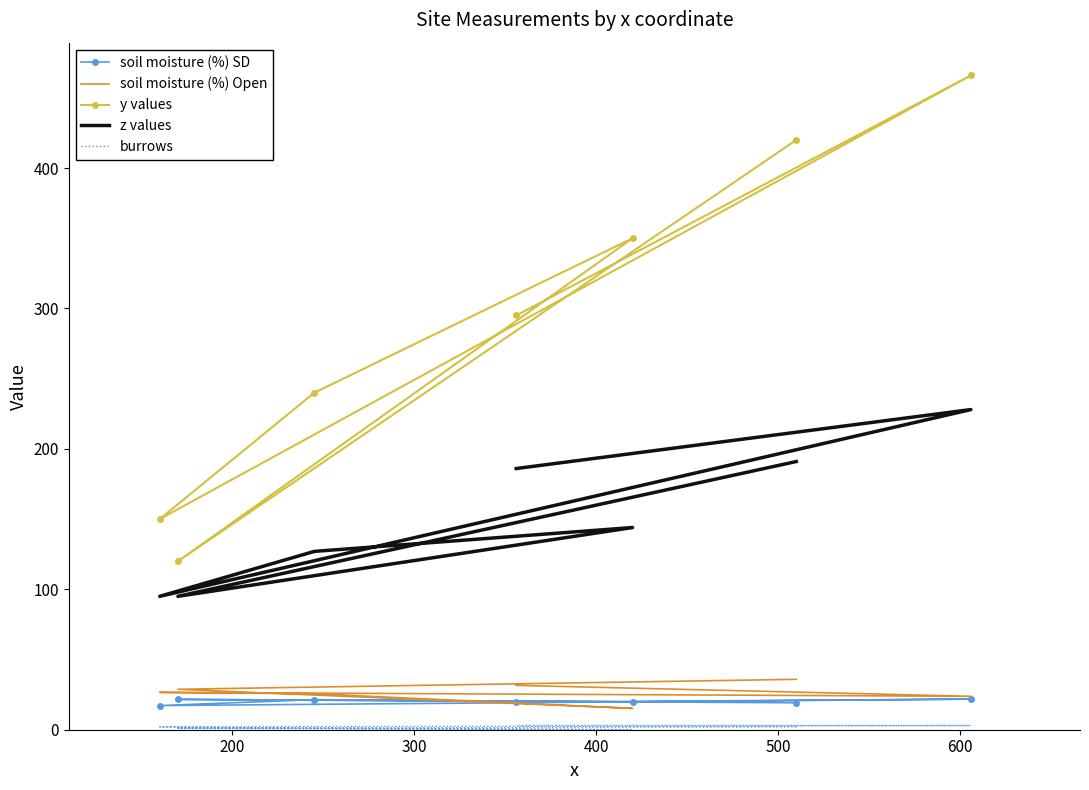

In y values, how many points are lower than both neighbors (excluding endpoints)?

2